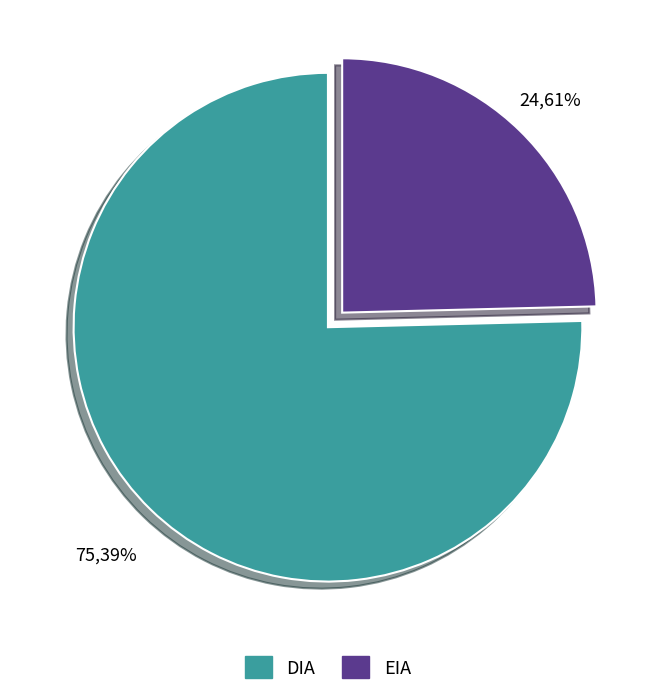

What percentage do DIA and EIA together represent?

100.0%